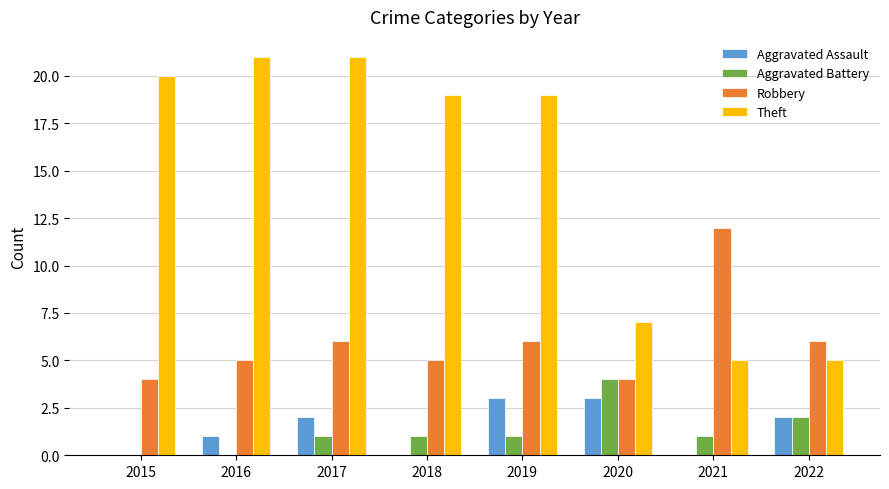

What is the sum of the Robbery values at 2022 and 2018?

11